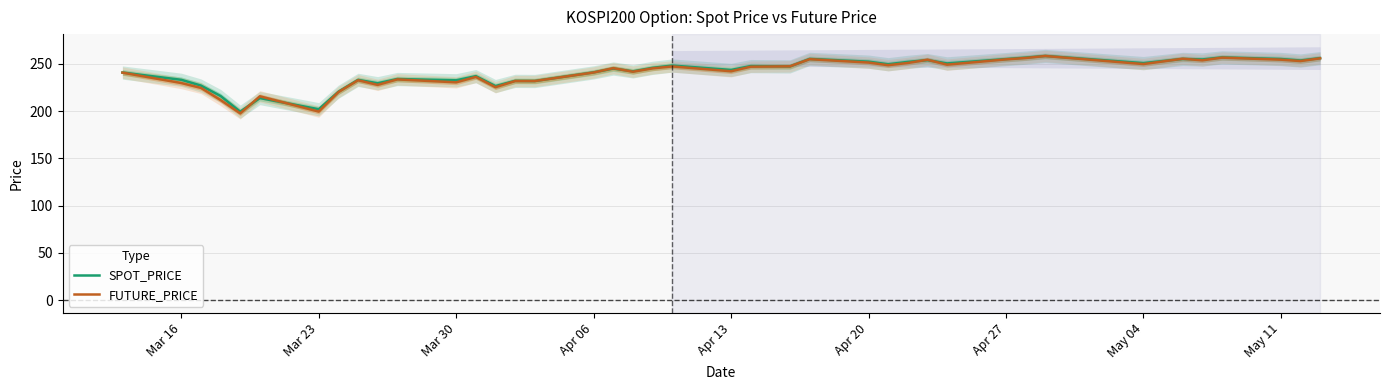

What is the maximum value for FUTURE_PRICE?

258.1